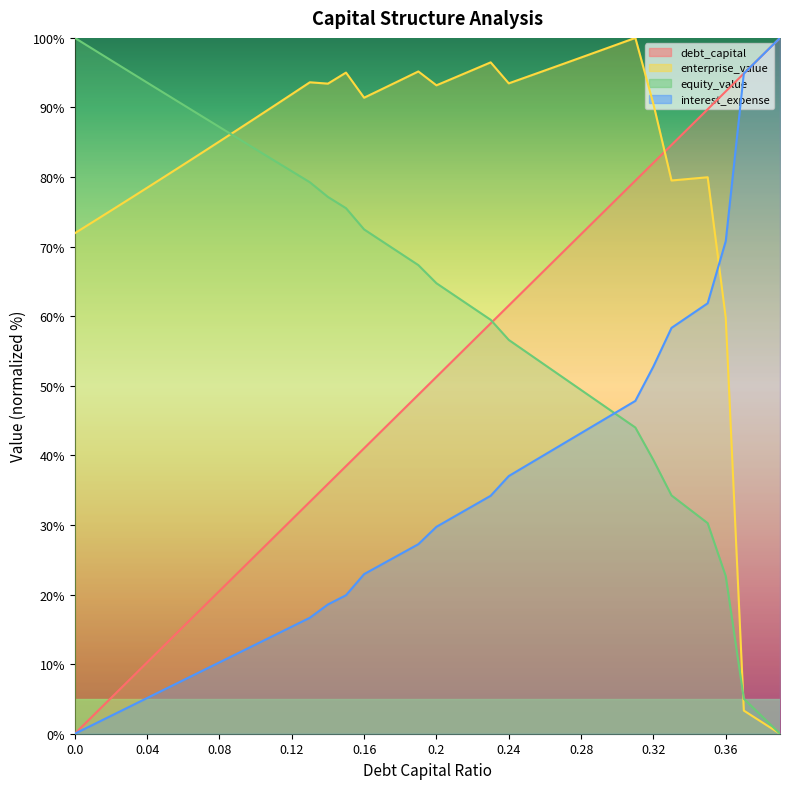

Which series has the widest spread of values?

debt_capital